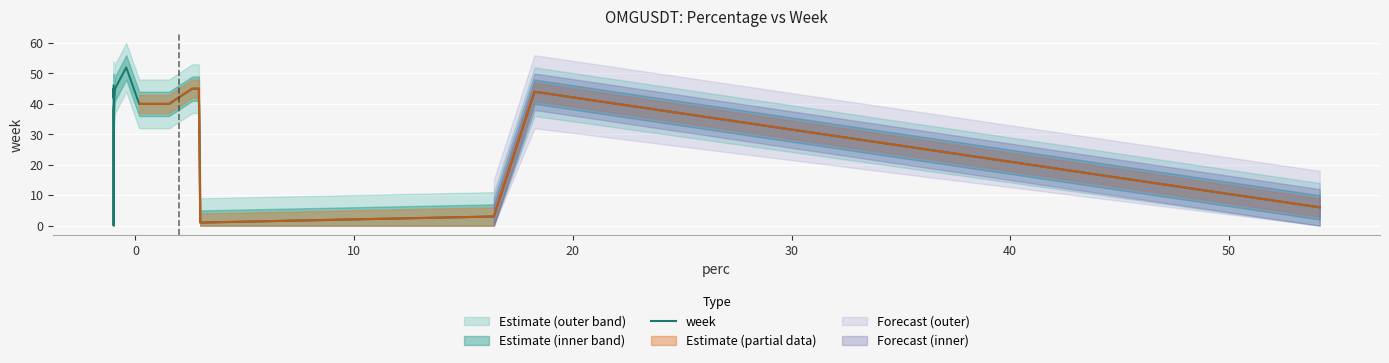

Reading right to left, list all the values displayed in this chart.

6	44	3	1	45	45	40	40	52	45	38	0	7	45	42	46